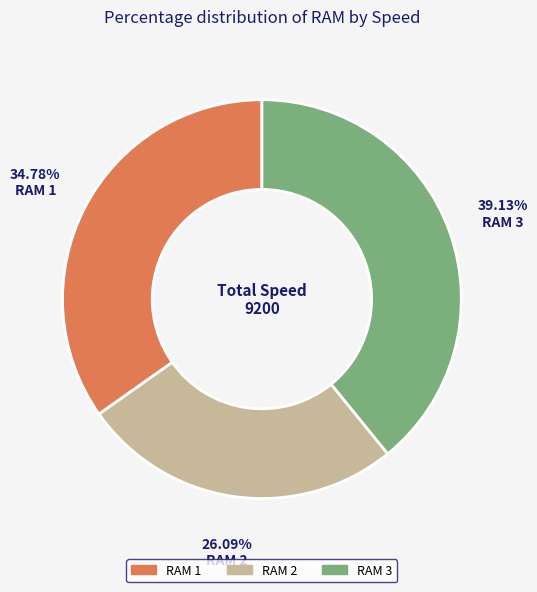

Between RAM 3 and RAM 1, which is larger?

RAM 3